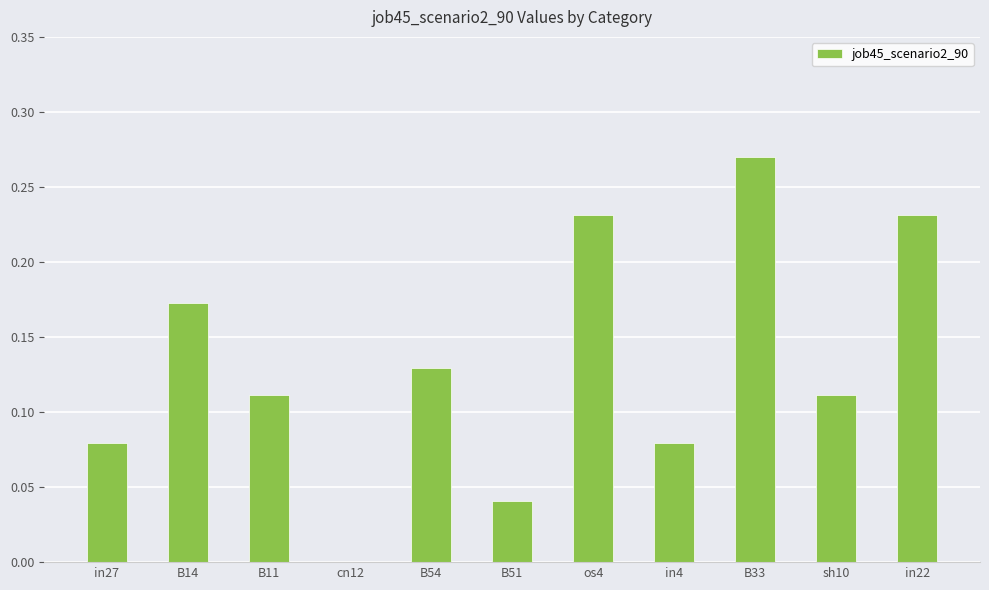

What is the sum of all values?

1.5